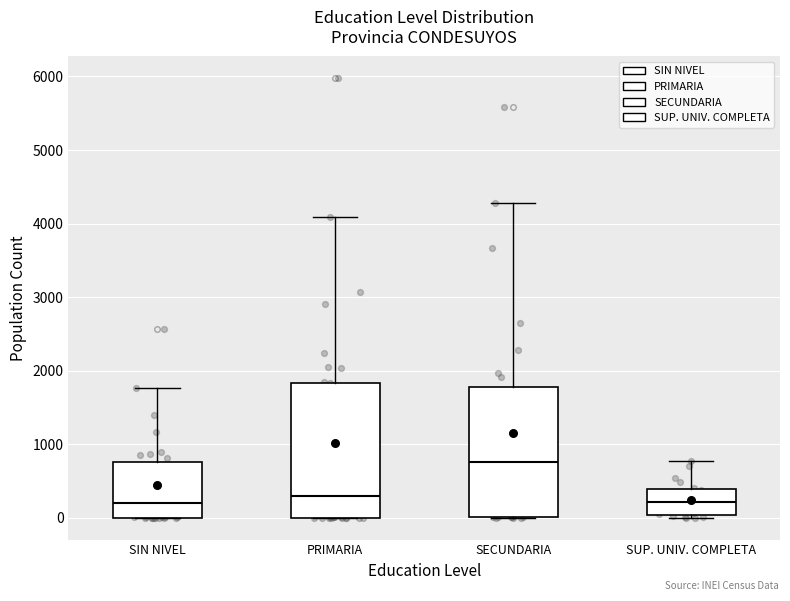

Which box's median line is the highest?

SECUNDARIA